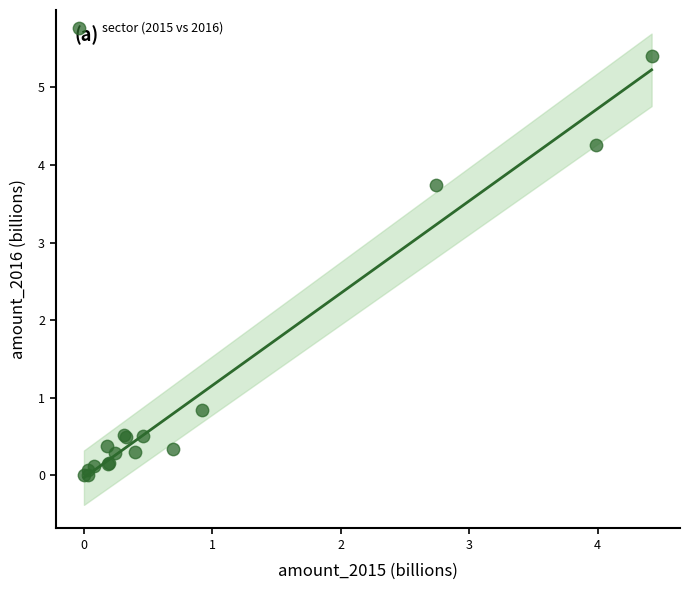

What Y value in the scatter plot is closest to 2?

0.8